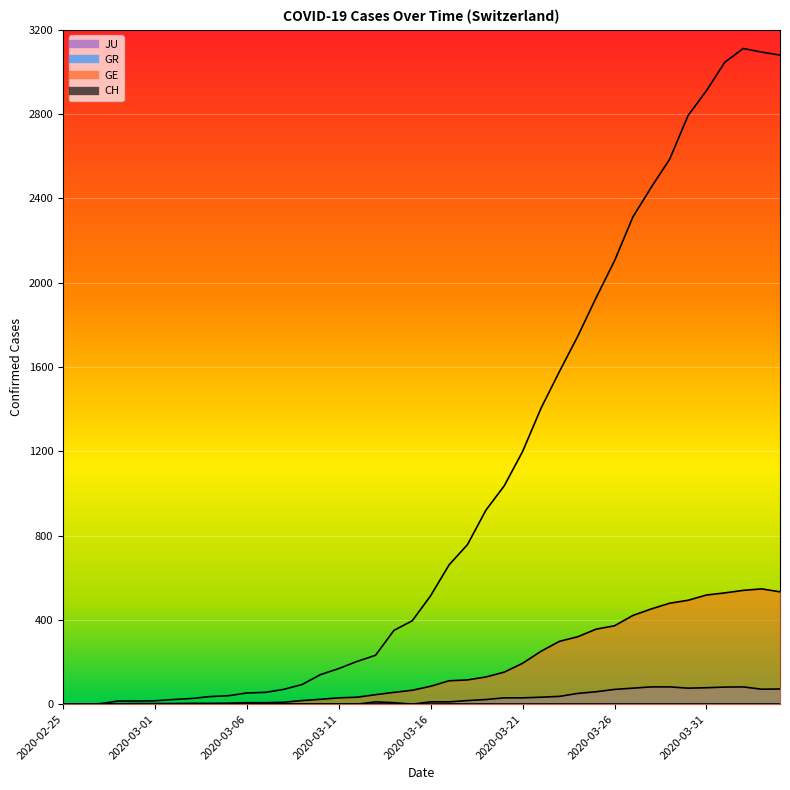

What is the spread (max minus min) of values at 2020-03-07?

56